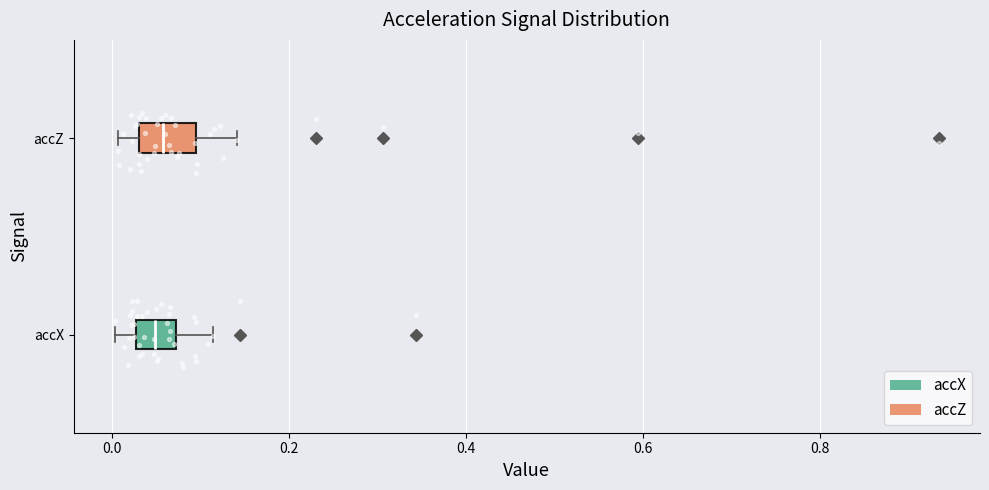

Reading bottom to top, transcribe this box plot: for each box, give where its median line is, the range the box spans, and where its two whiskers end, as read against the x-axis. The values are not printed on the chart, so give them approximately, as read against the axis.

accX: median 0.04, box 0.02 to 0.08, whiskers 0.00 to 0.12
accZ: median 0.06, box 0.04 to 0.10, whiskers 0.00 to 0.14